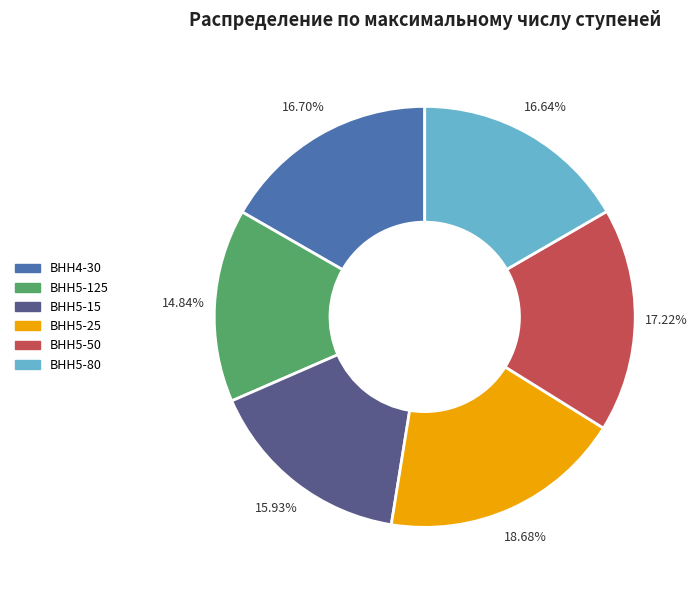

How many segments does this pie chart have?

6